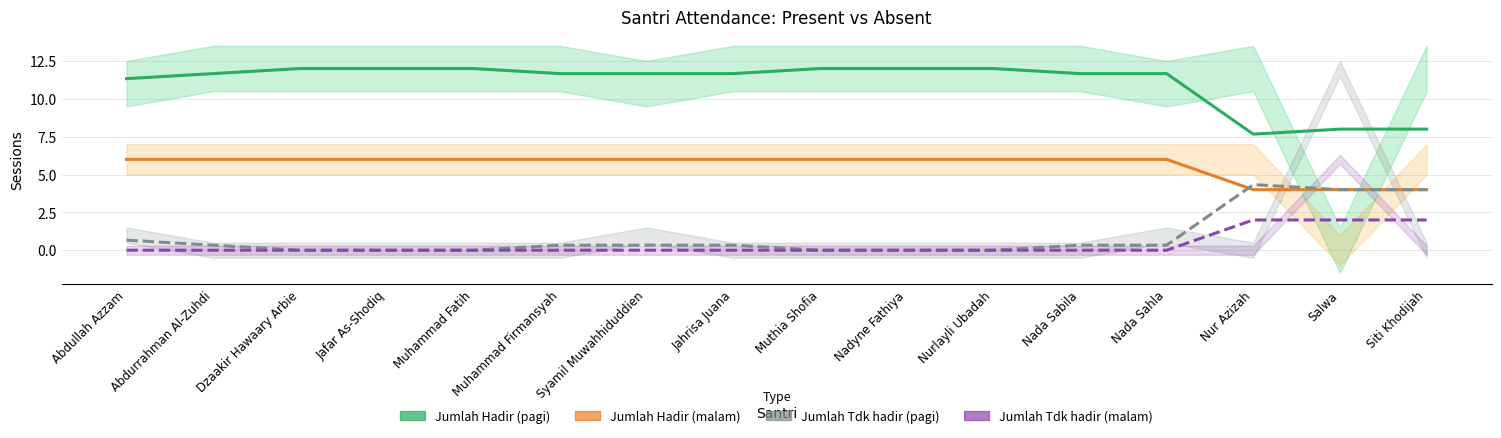

What is the label of the 12th point from the left?

Nada Sabila